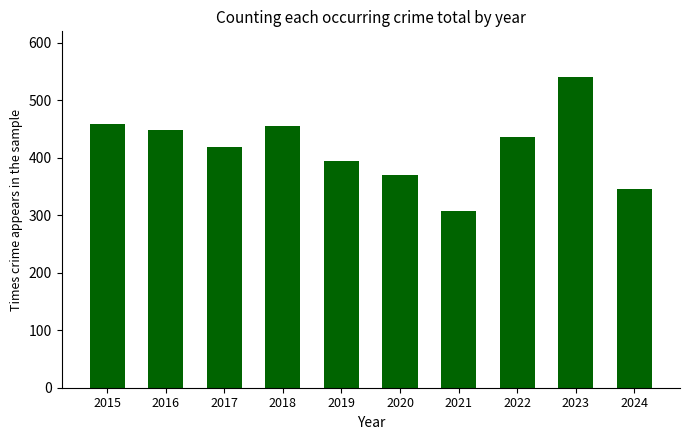

What is the ratio of the value at 2024 to the value at 2016?

0.8